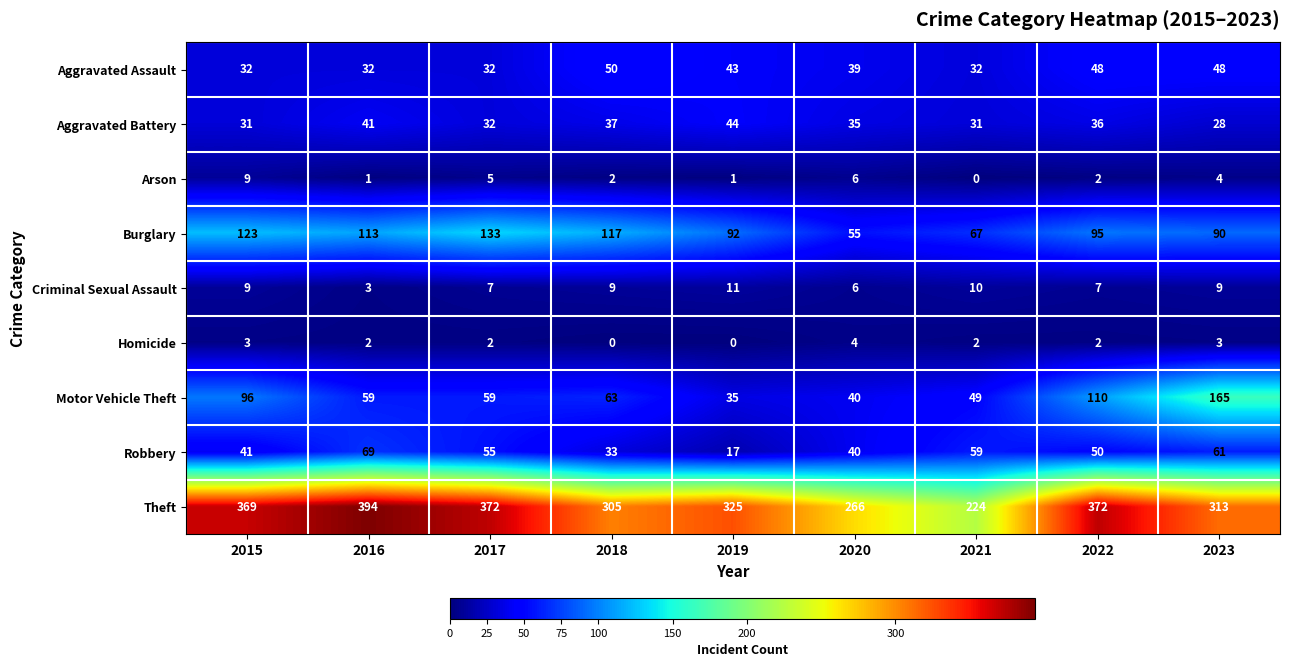

What is the greatest value displayed?

394